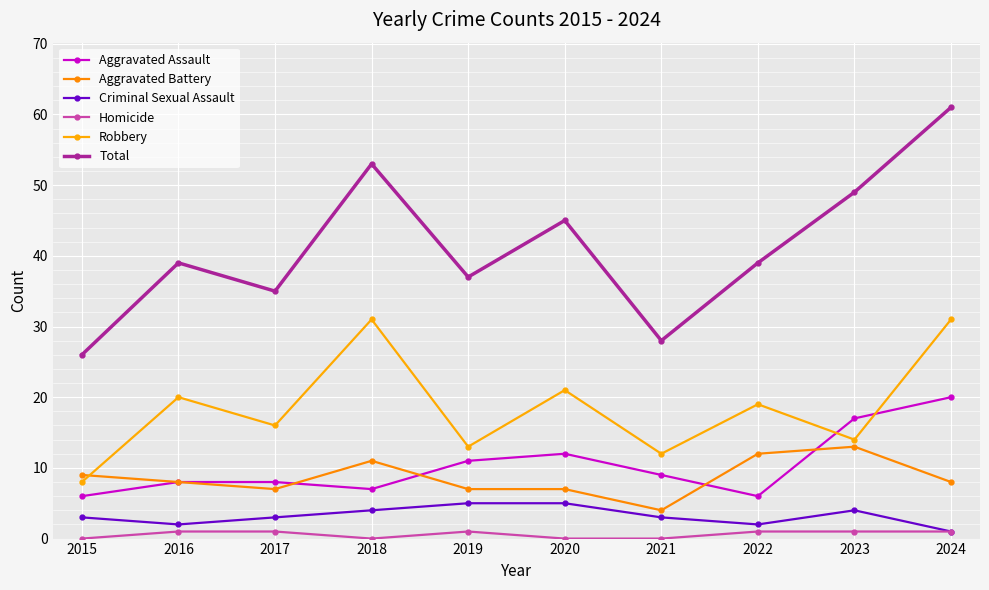

How many lines are shown in the chart?

6